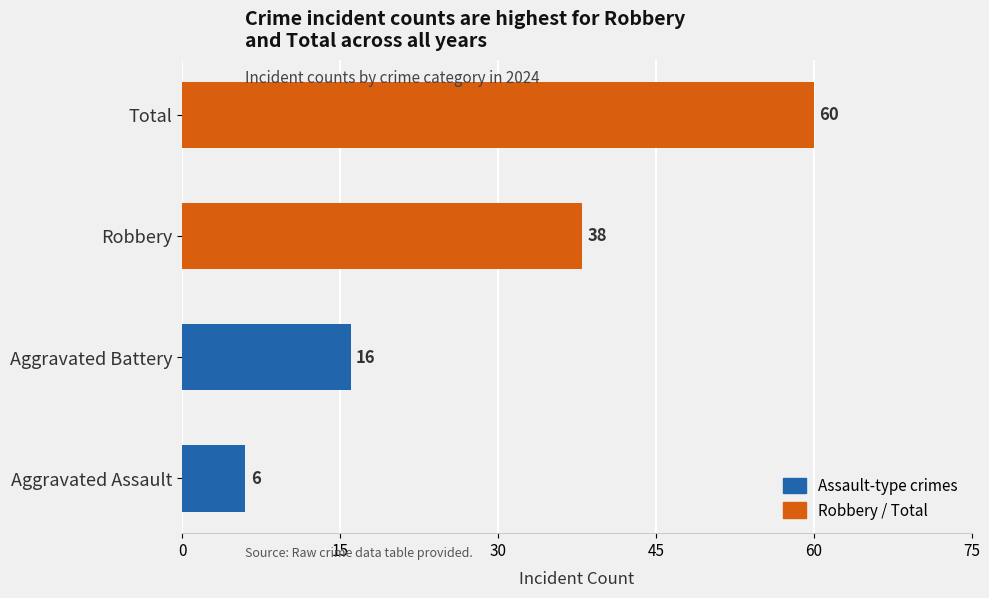

The chart shows a value of 80 at Total. True or false?

False